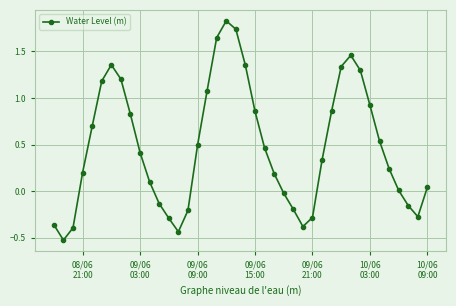

How many interior local valleys (lower than both neighbors) does the data have?

4